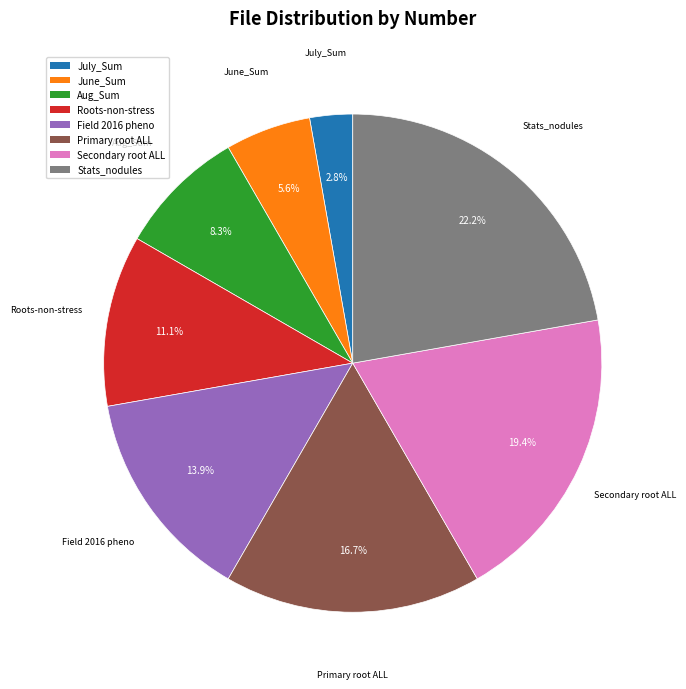

Does any single category account for the majority?

No